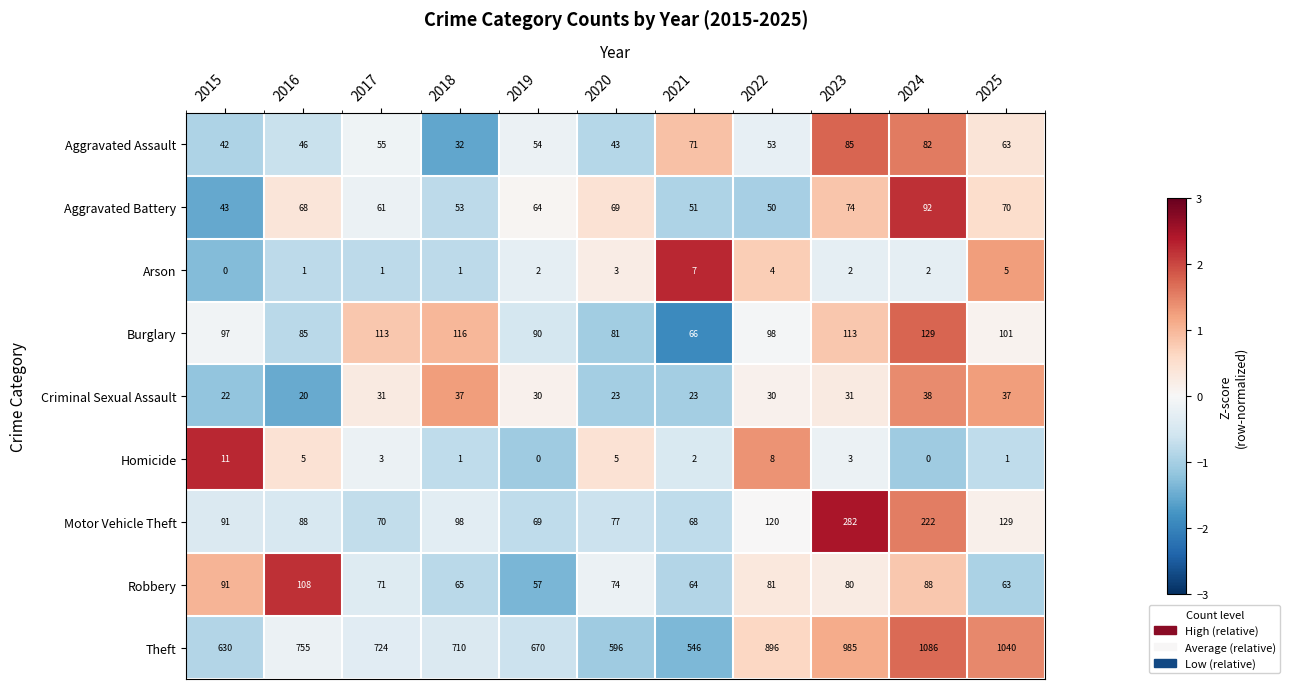

What is the greatest value displayed?

1086